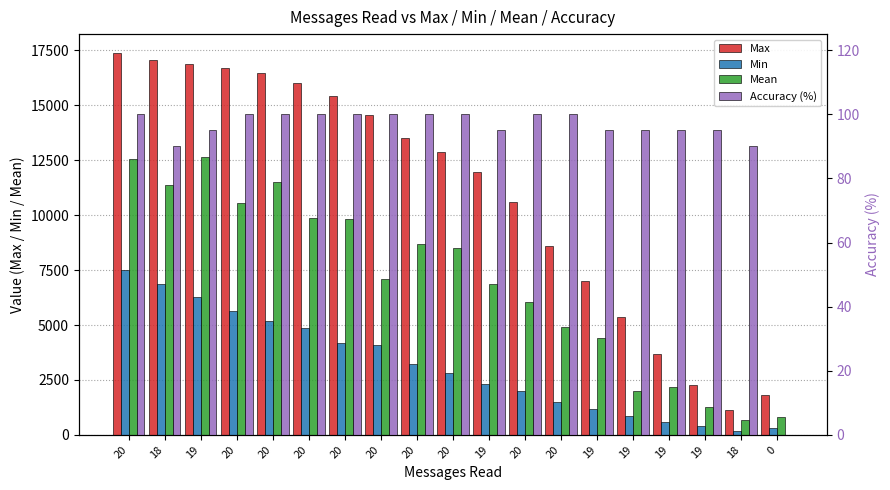

The value of Max at 20 is 8600. True or false?

True